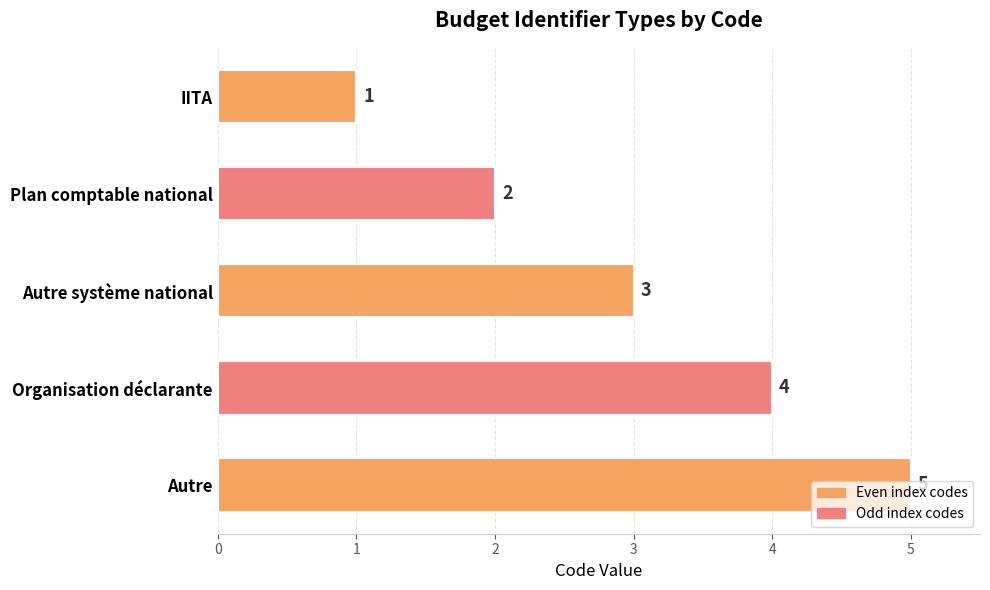

Rank the categories by value from lowest to highest.

IITA, Plan comptable national, Autre système national, Organisation déclarante, Autre